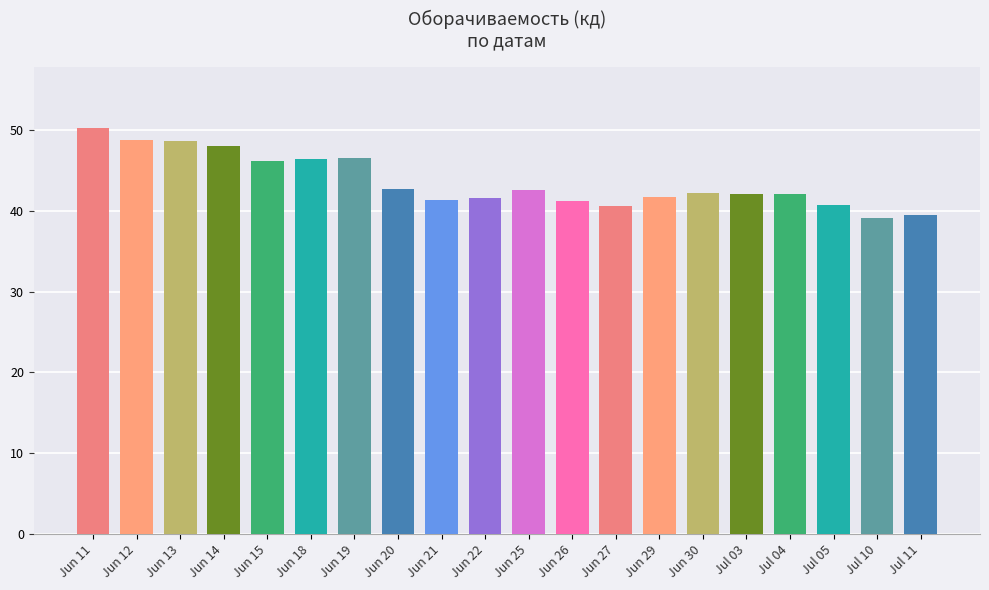

What is the smallest value displayed?

39.1